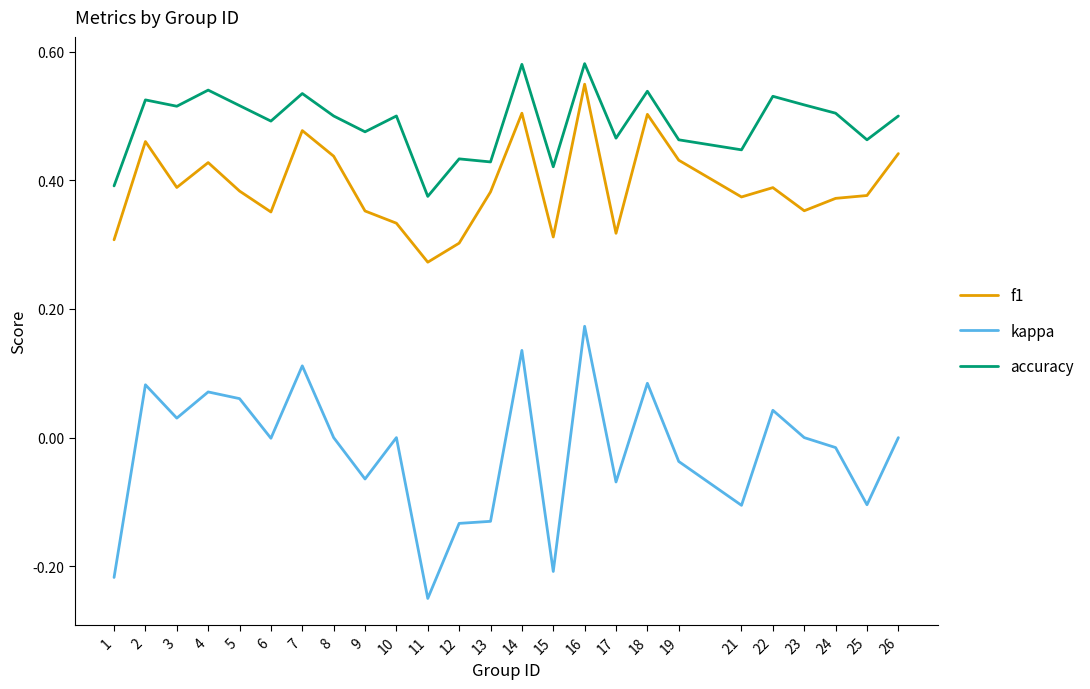

Which category has the lowest value across all series?

11